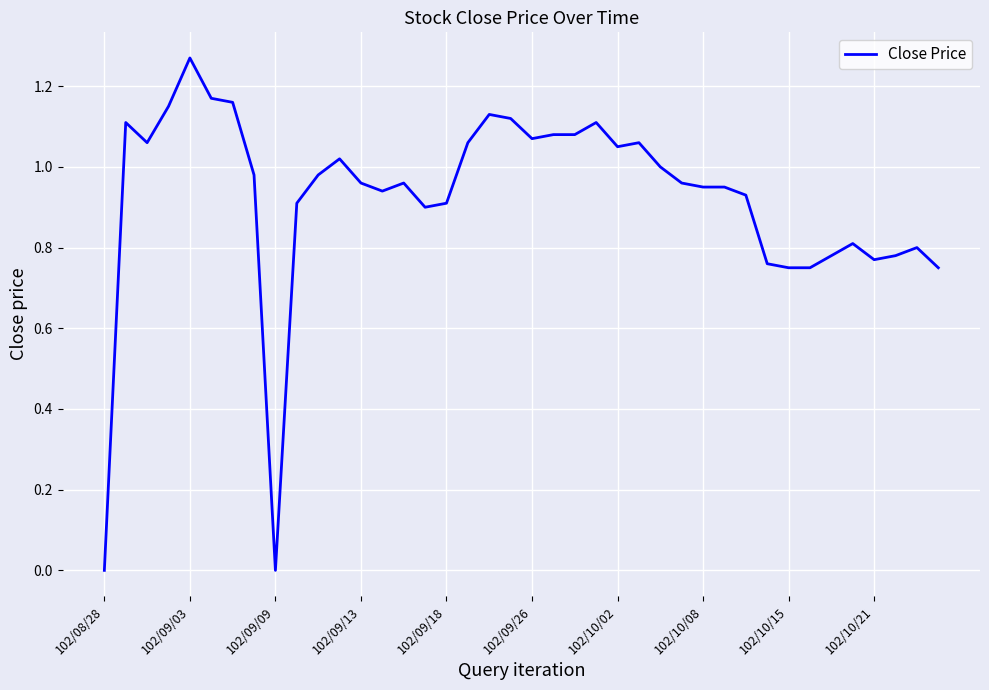

Does the chart display data point markers on the line(s)?

No